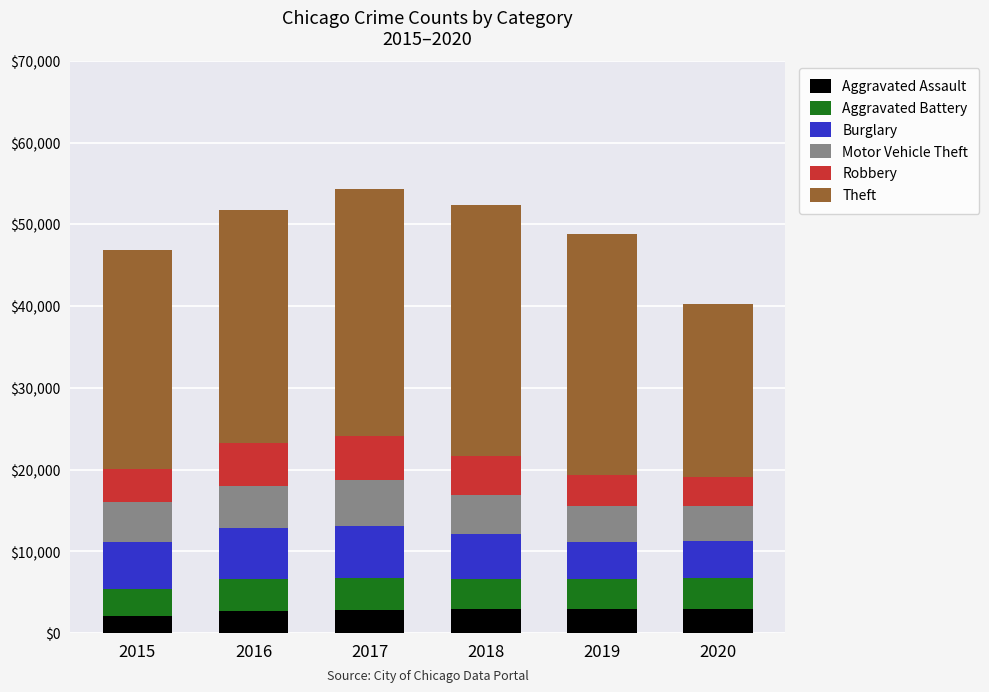

What is the total value across all series at 2019?

48859